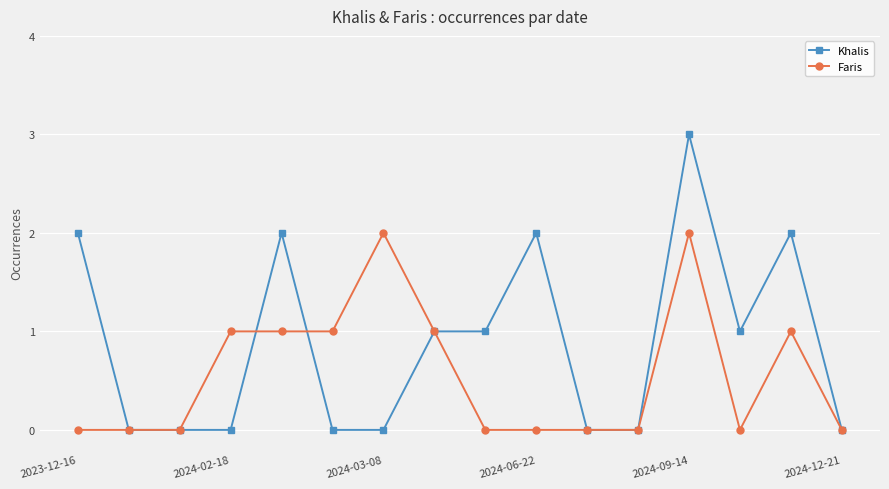

What are all the series names shown in the legend?

Khalis, Faris